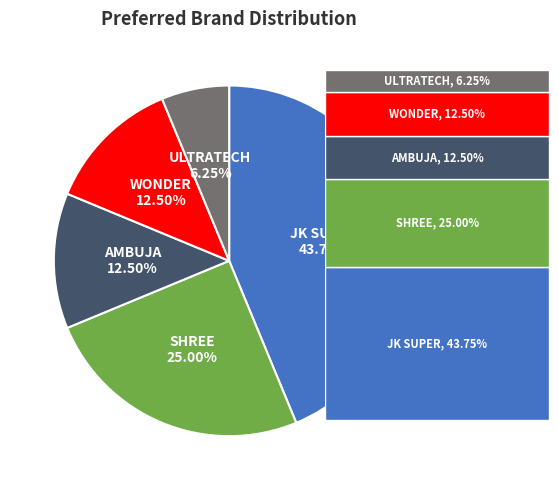

Does SHREE account for over 50% of the chart?

No